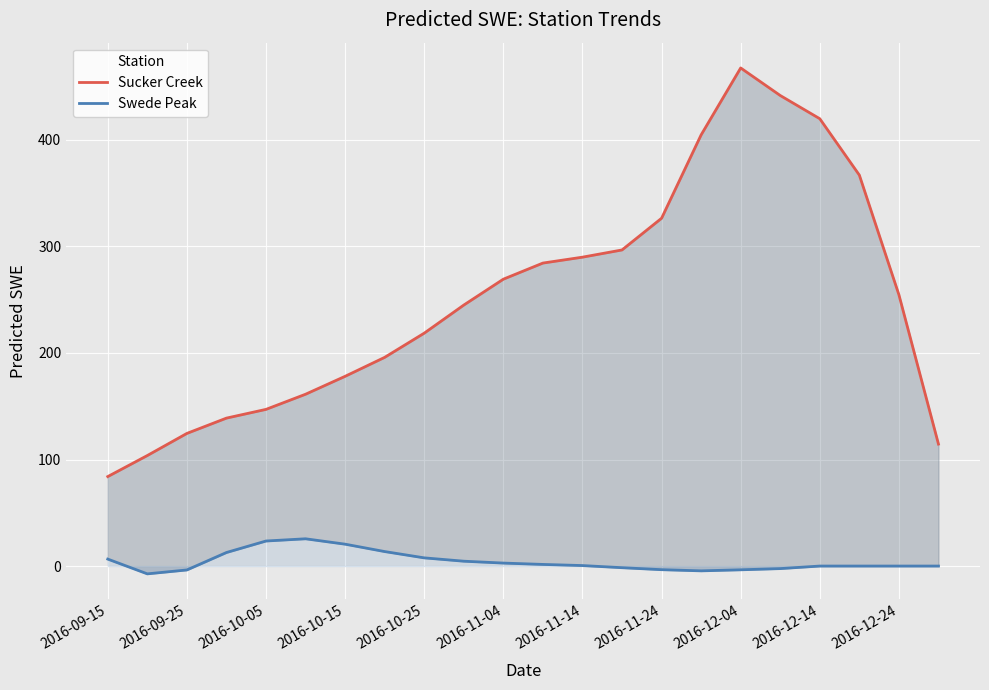

True or false: Swede Peak and Sucker Creek intersect in this chart.

False